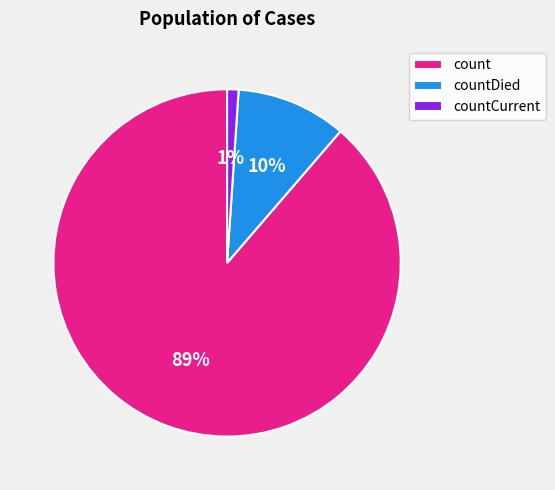

What percentage is the count slice, to the nearest percent?

89%